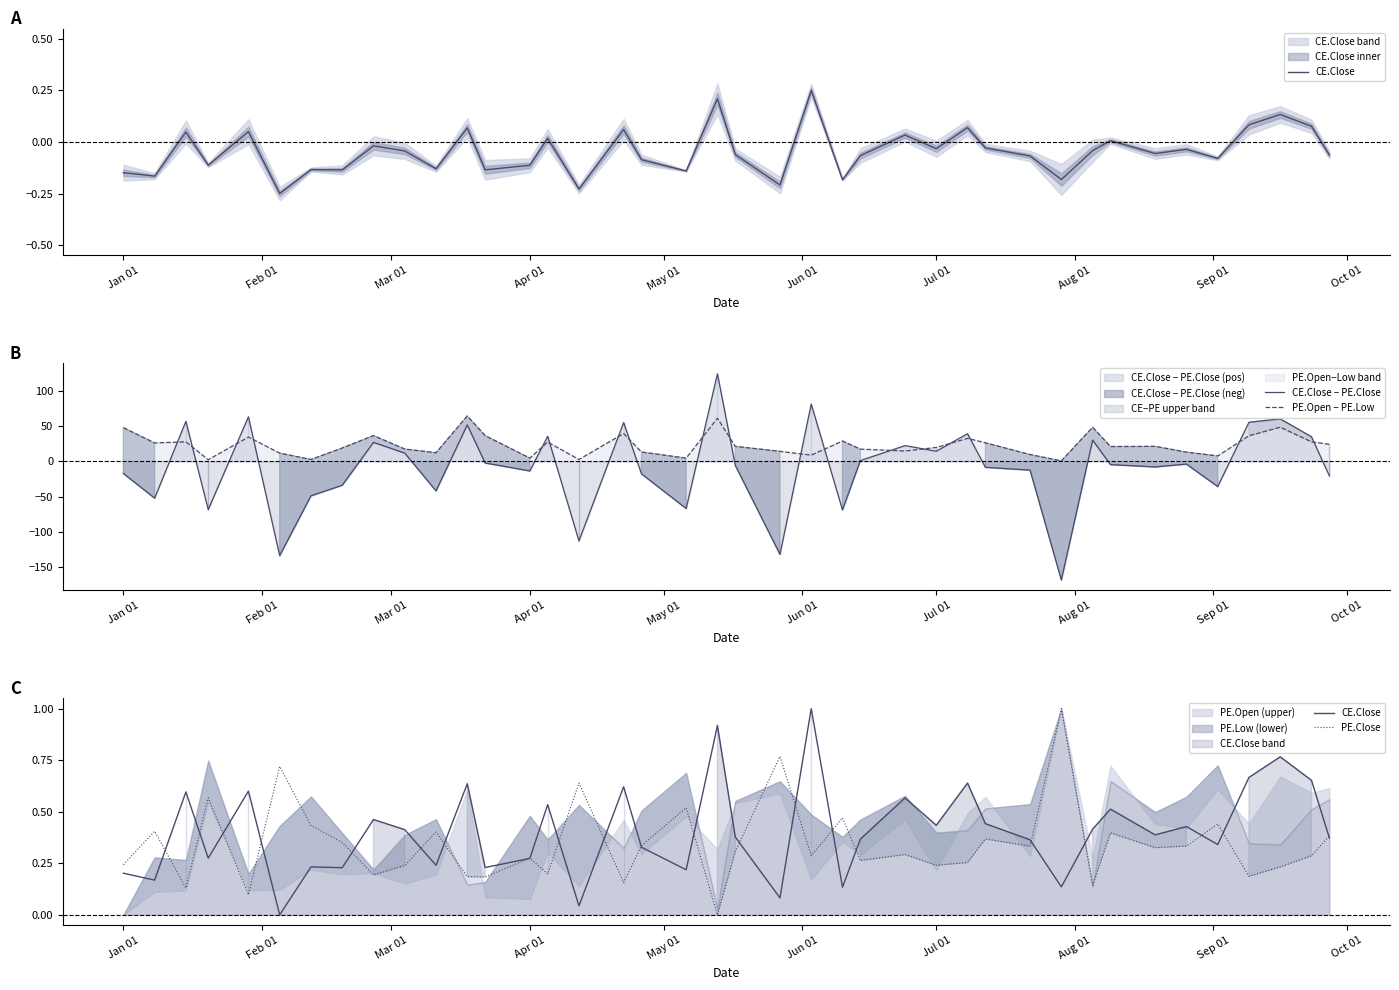

At how many categories does at least one series exceed -46?

40